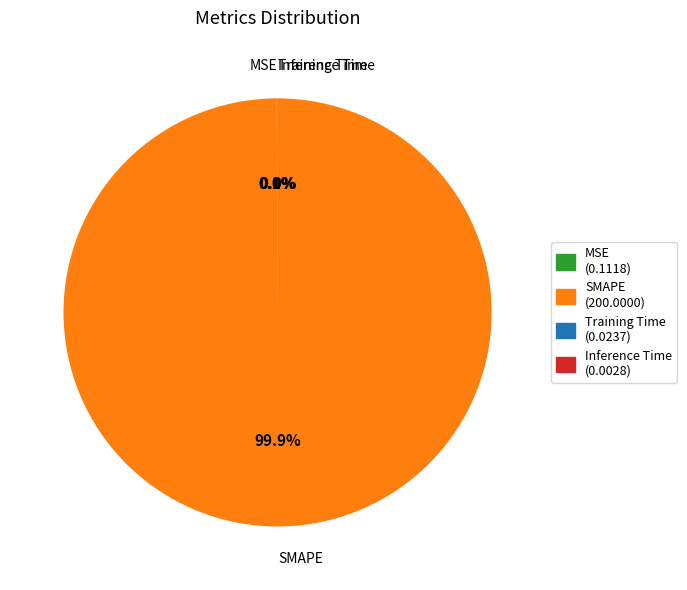

Does SMAPE represent more than half of the total?

Yes